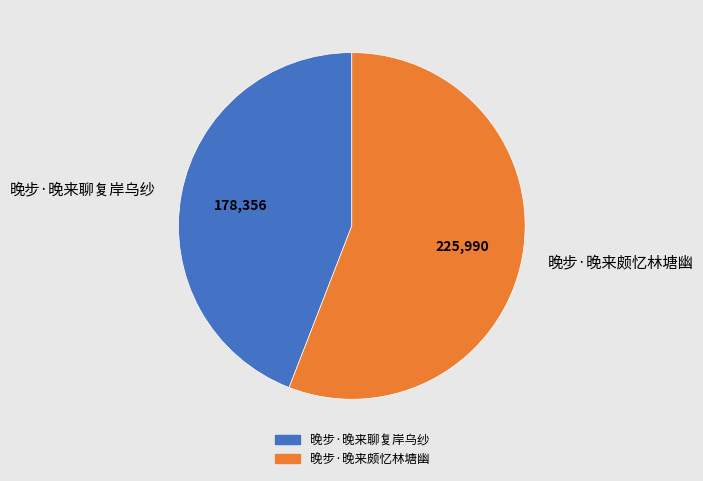

How many slices are in this pie chart?

2